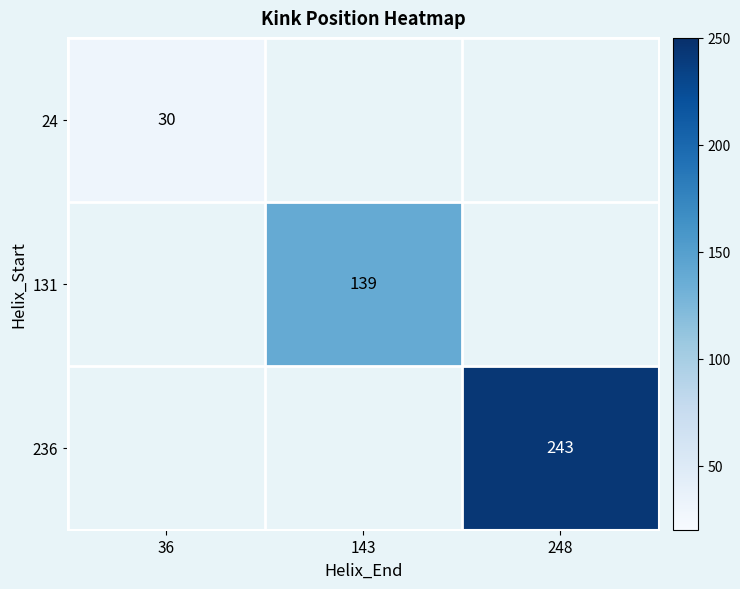

Is it true that 24 equals 30 at 36?

True